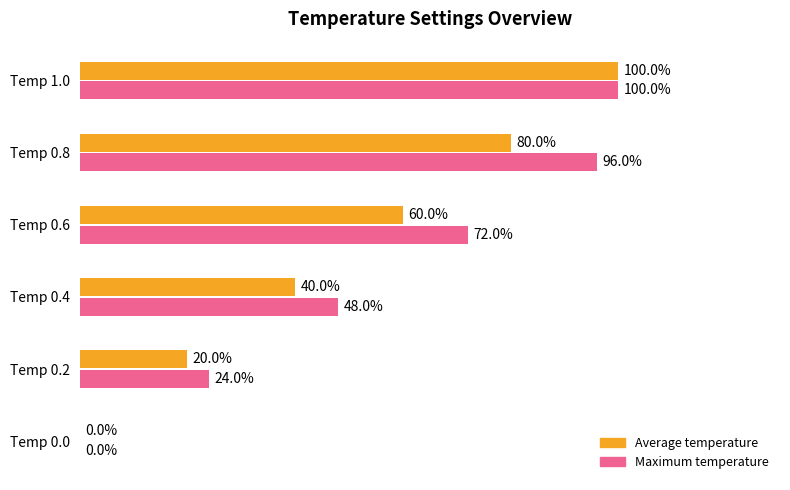

What are all the series names shown in the legend?

Average temperature, Maximum temperature